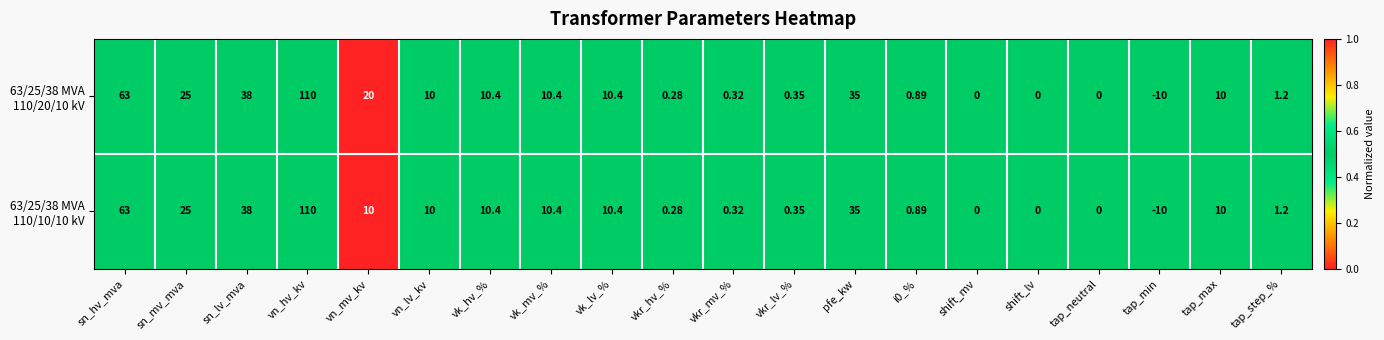

At which category is the sum across all series the highest?

vn_hv_kv